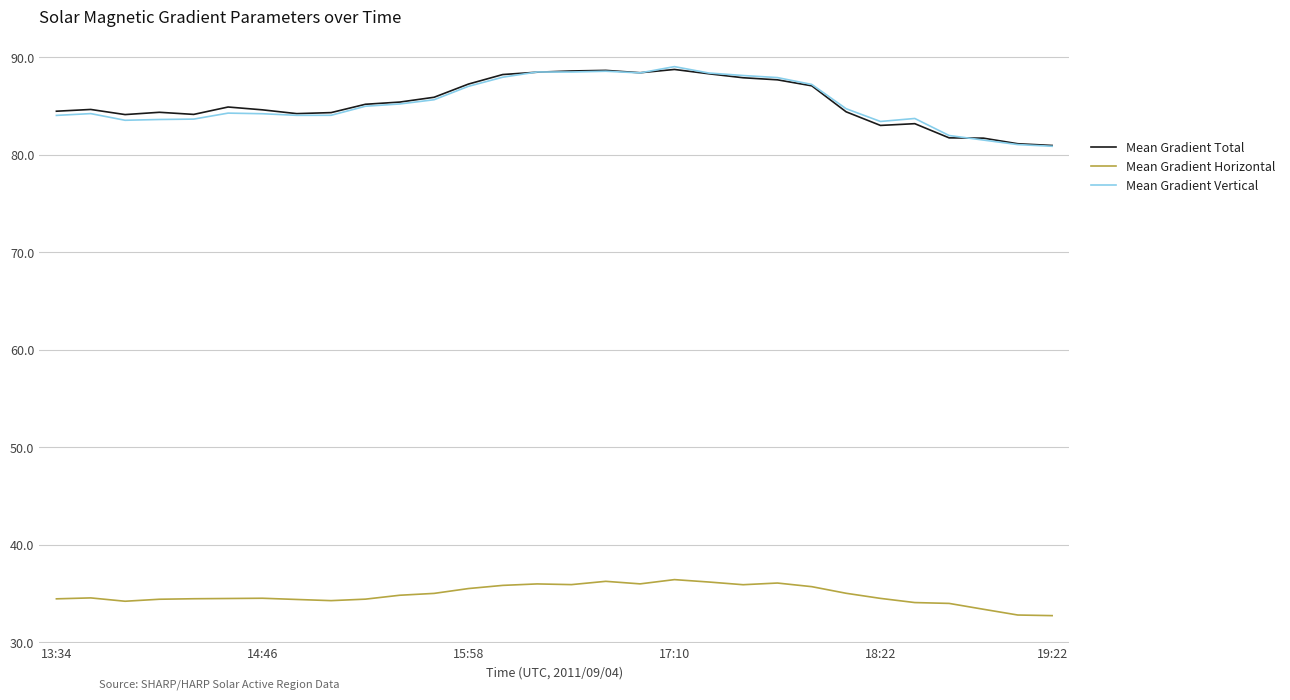

True or false: Mean Gradient Horizontal has more than 1 interior local peaks.

True